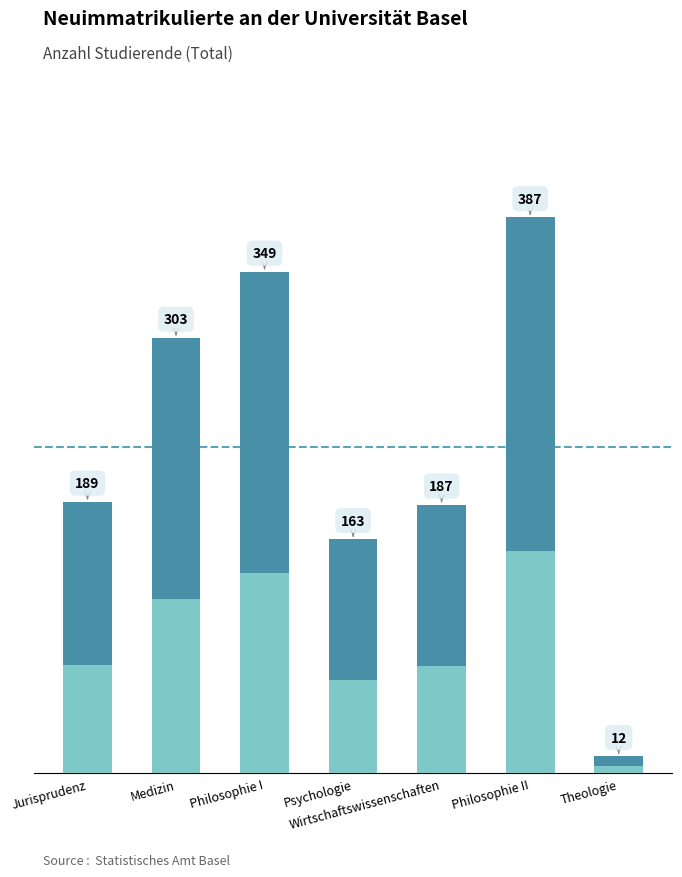

List the labels in order of value, largest first.

Philosophie II, Philosophie I, Medizin, Jurisprudenz, Wirtschaftswissenschaften, Psychologie, Theologie